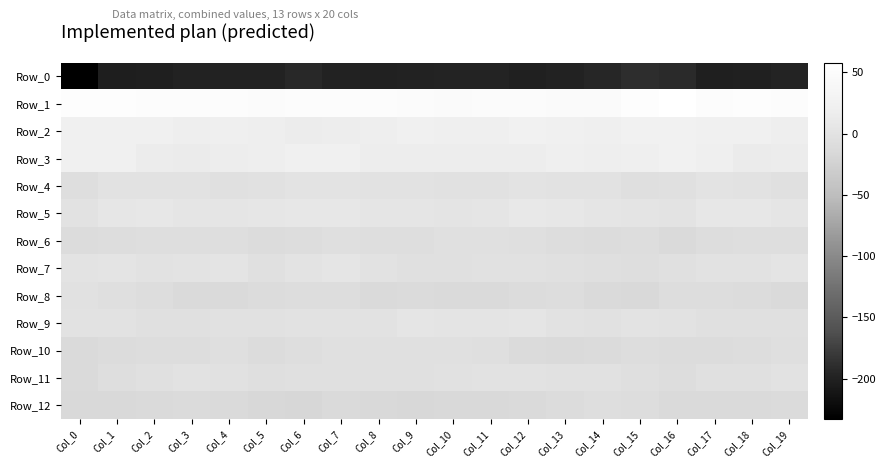

Which series has the widest spread of values?

Row_0